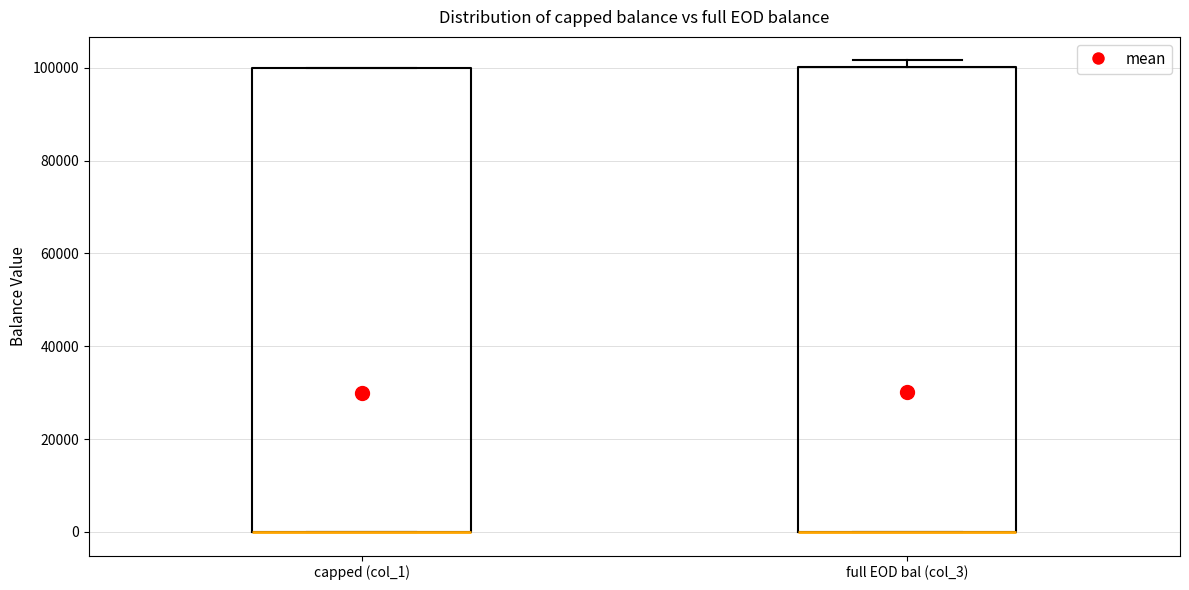

Reading left to right, transcribe this box plot: for each box, give where its median line is, the range the box spans, and where its two whiskers end, as read against the y-axis. The values are not printed on the chart, so give them approximately, as read against the axis.

capped (col_1): median 0 (drawn on the box's lower edge), box 0 to 100000, whiskers 0 to 100000
full EOD bal (col_3): median 0 (drawn on the box's lower edge), box 0 to 100000, whiskers 0 to 102000